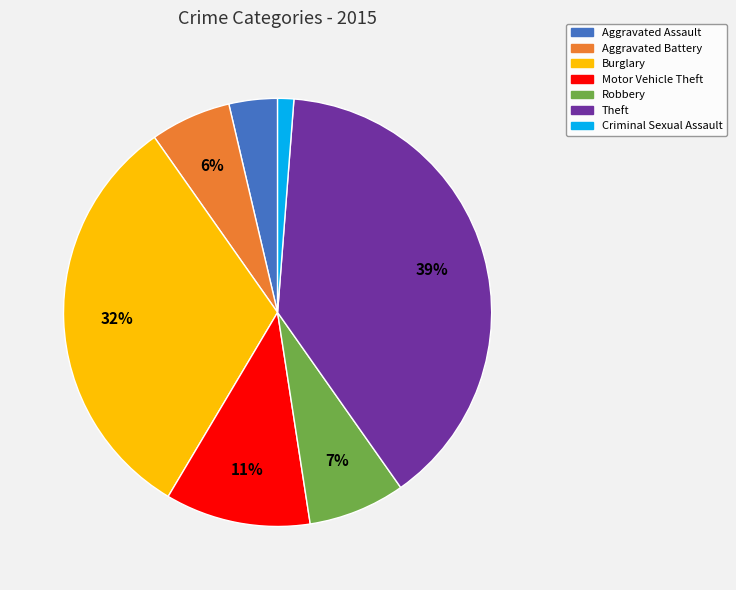

Combined, do Criminal Sexual Assault and Burglary account for over 50%?

No